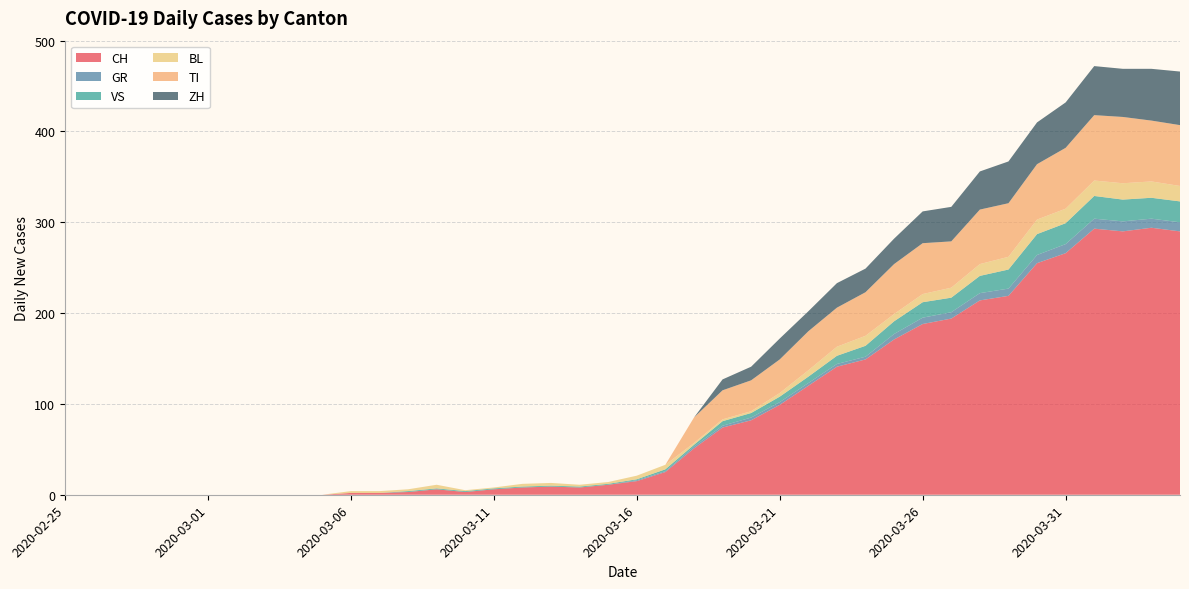

Reading right to left, list all the values displayed in this chart.

CH: 290	294	290	293	266	255	219	214	194	188	171	149	141	120	99	82	74	51	25	15	11	8	9	8	6	3	6	3	2	2	0	0	0	0	0	0	0	0	0	0
GR: 10	10	11	11	10	9	8	8	7	7	6	3	3	3	3	3	2	2	1	1	0	0	0	0	0	0	0	0	0	0	0	0	0	0	0	0	0	0	0	0
VS: 23	23	24	25	23	23	21	19	16	17	14	12	9	7	6	5	5	2	2	1	1	1	1	1	1	1	1	1	0	0	0	0	0	0	0	0	0	0	0	0
BL: 17	18	18	17	16	16	14	13	11	9	8	11	10	7	4	2	2	2	5	4	2	2	3	3	1	1	4	2	2	2	0	0	0	0	0	0	0	0	0	0
TI: 67	67	73	72	67	61	59	60	51	56	55	48	43	43	37	34	32	28	0	0	0	0	0	0	0	0	0	0	0	0	0	0	0	0	0	0	0	0	0	0
ZH: 59	57	53	54	50	46	46	42	38	35	28	26	27	22	23	15	12	0	0	0	0	0	0	0	0	0	0	0	0	0	0	0	0	0	0	0	0	0	0	0